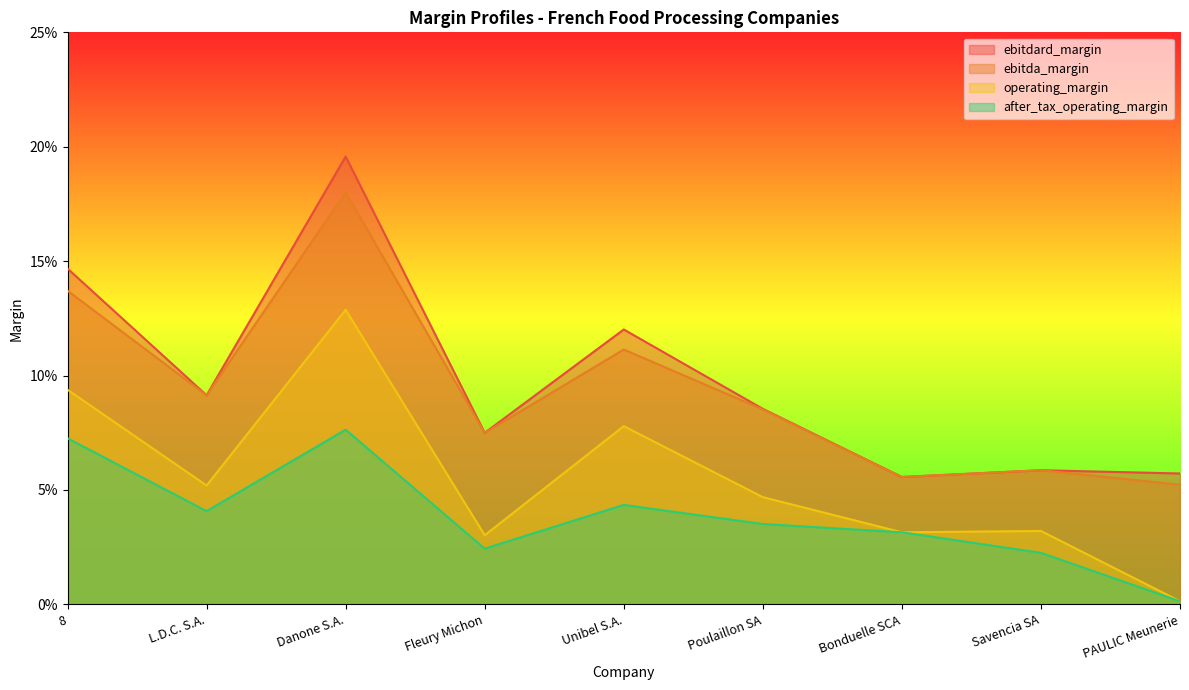

True or false: after_tax_operating_margin and ebitda_margin cross at least once.

False